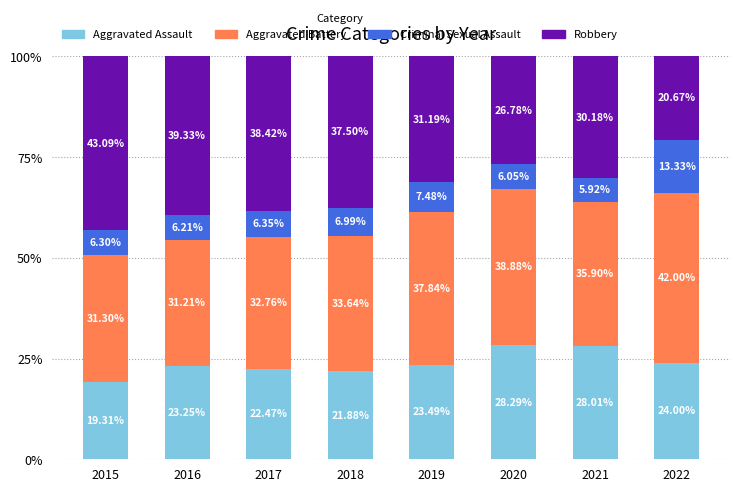

How many data points does each series have?

8